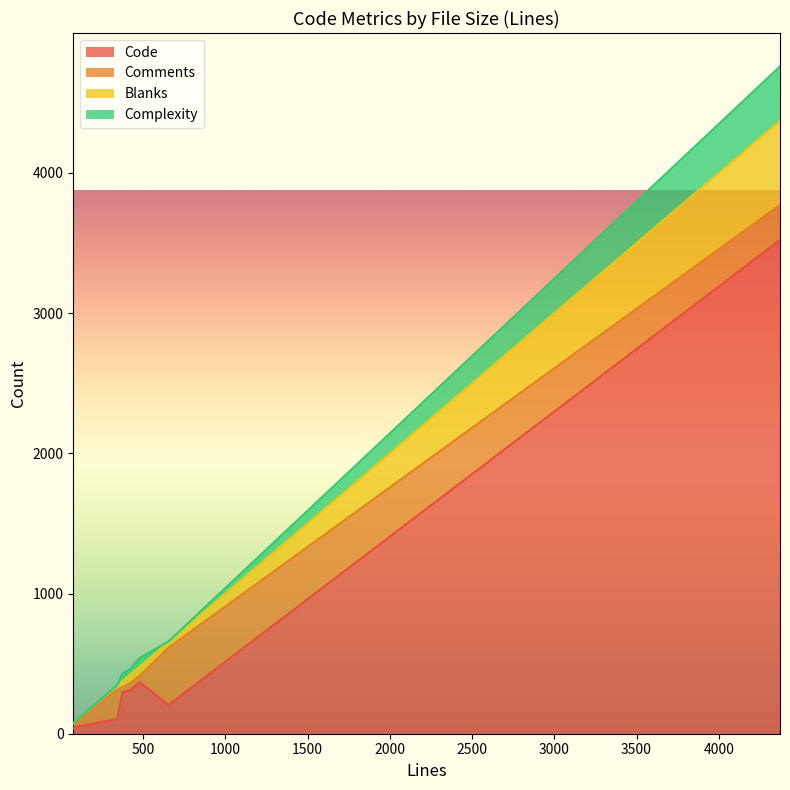

How many lines are shown in the chart?

4